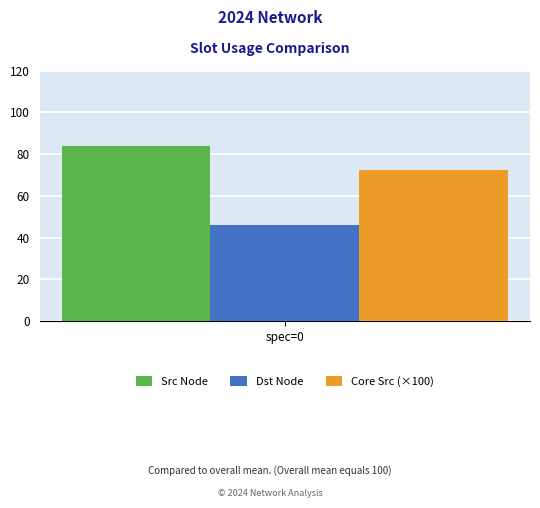

What is the minimum value shown in the chart?

46.0